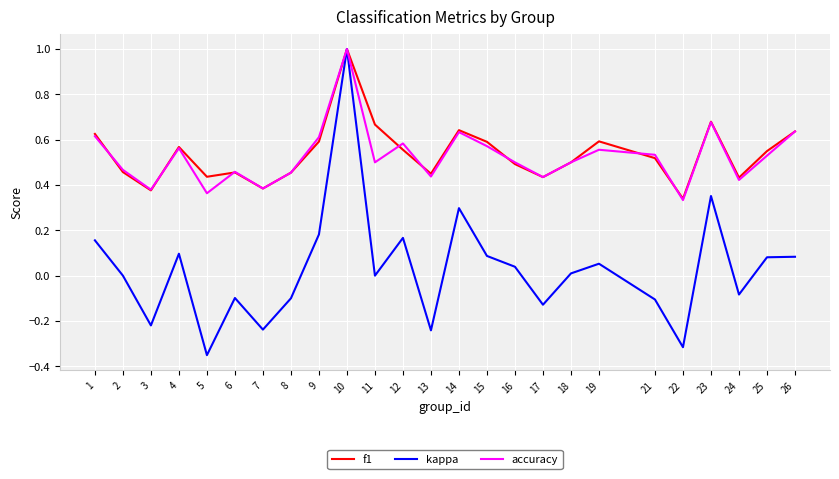

What are all the series names shown in the legend?

f1, kappa, accuracy